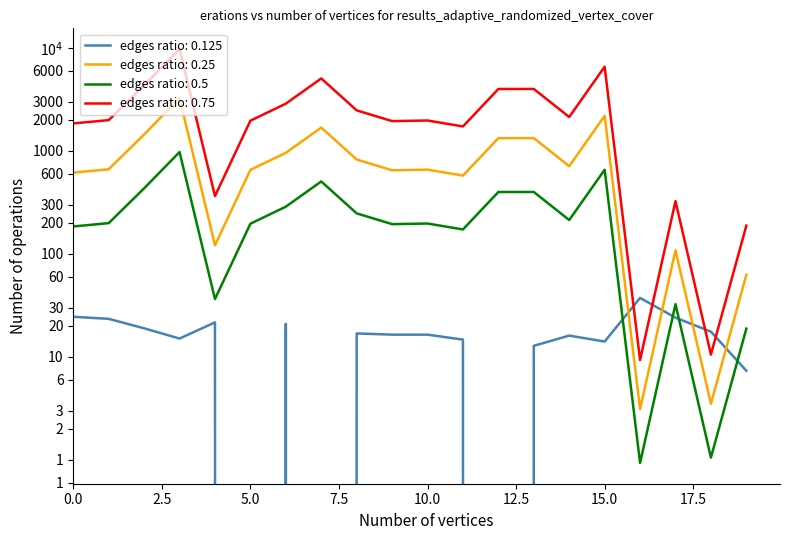

Is this an area chart (filled region under the line)?

No